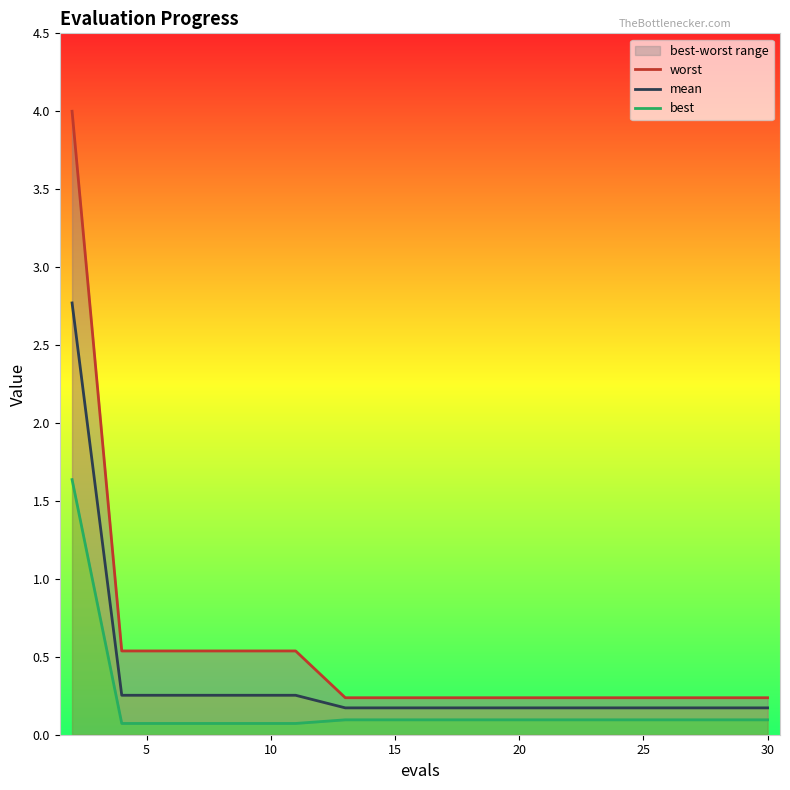

At how many categories does at least one series exceed 2?

1